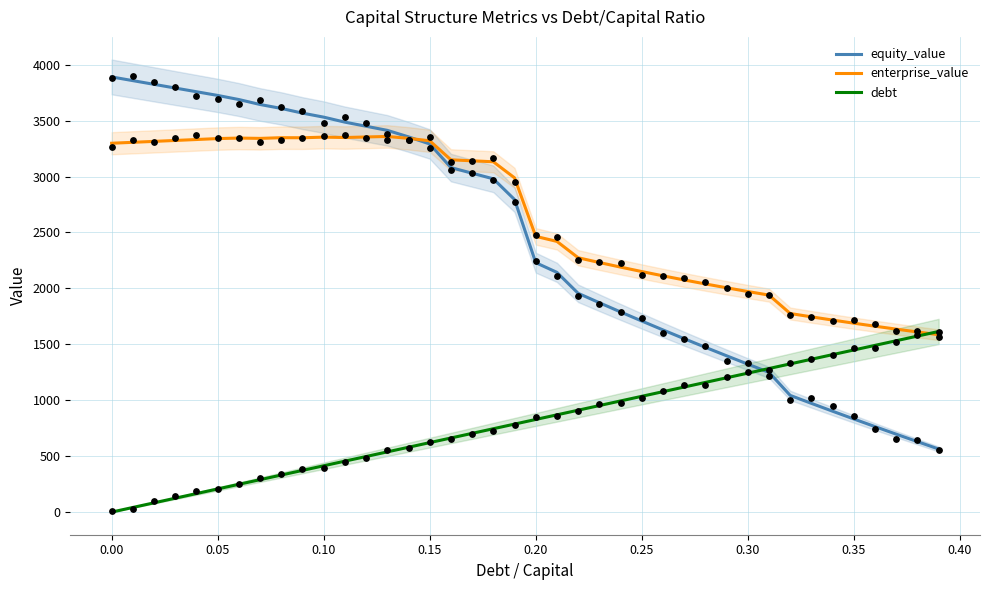

What are all the series names shown in the legend?

equity_value, enterprise_value, debt